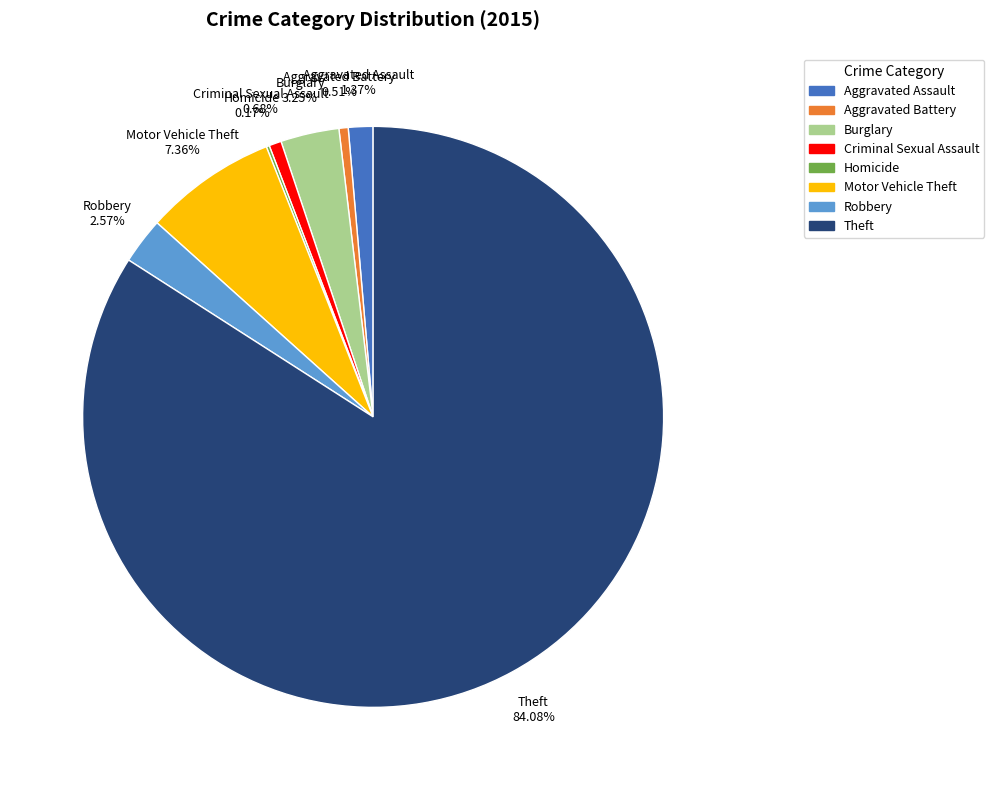

The Theft slice represents 99% of the pie. True or false?

False